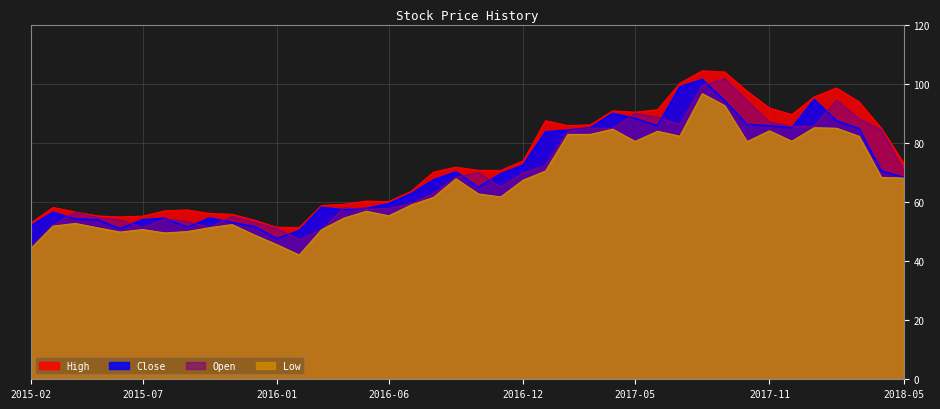

Is it true that High equals 107.3 at 2016-05?

False